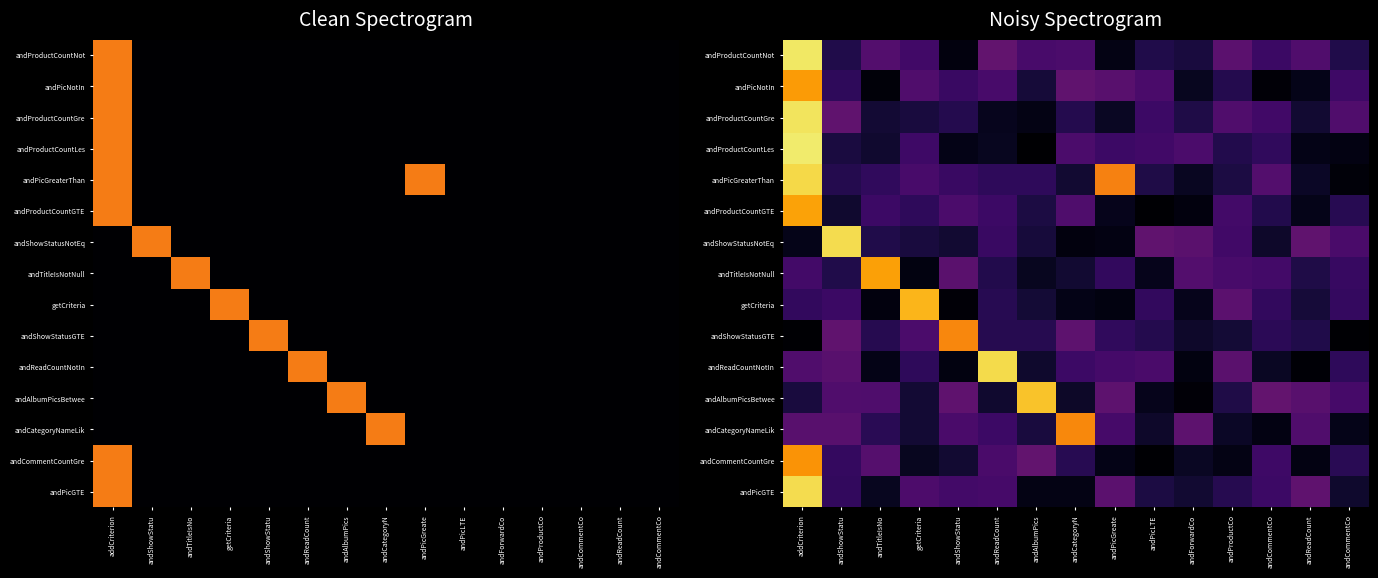

Is the value of andCategoryNameLik at andCategoryN greater than the value of andProductCountNot at andCommentCo?

Yes